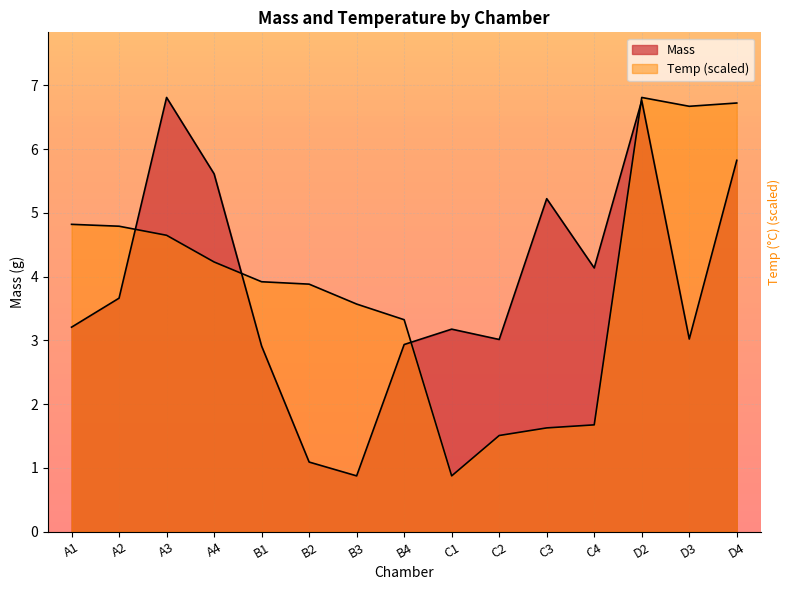

Reading right to left, list all the values displayed in this chart.

Mass: 5.8	3.0	6.8	4.1	5.2	3.0	3.2	2.9	0.9	1.1	2.9	5.6	6.8	3.7	3.2
Temp: 6.7	6.7	6.8	1.7	1.6	1.5	0.9	3.3	3.6	3.9	3.9	4.2	4.6	4.8	4.8